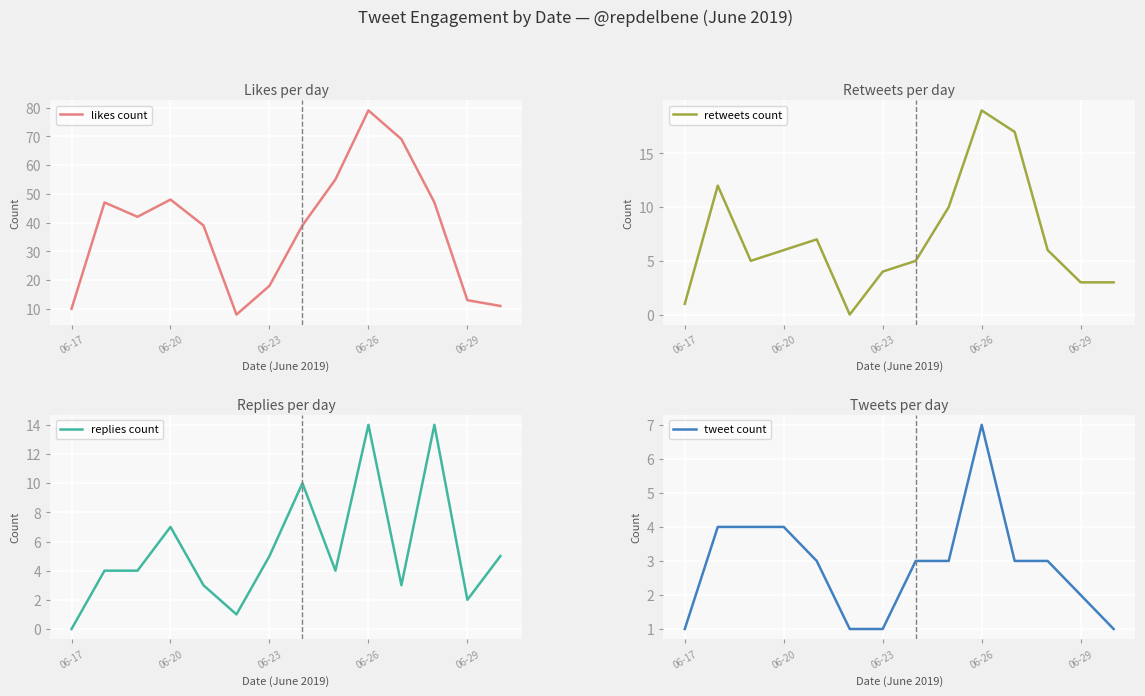

True or false: likes count has a value of 18 at 06-23.

True